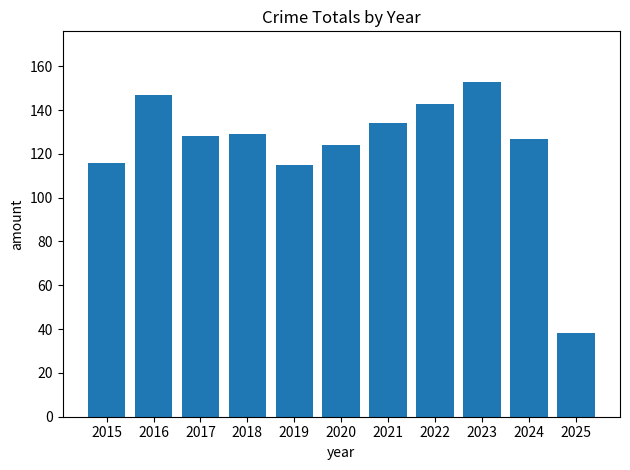

Between 2023 and 2019, which is larger?

2023